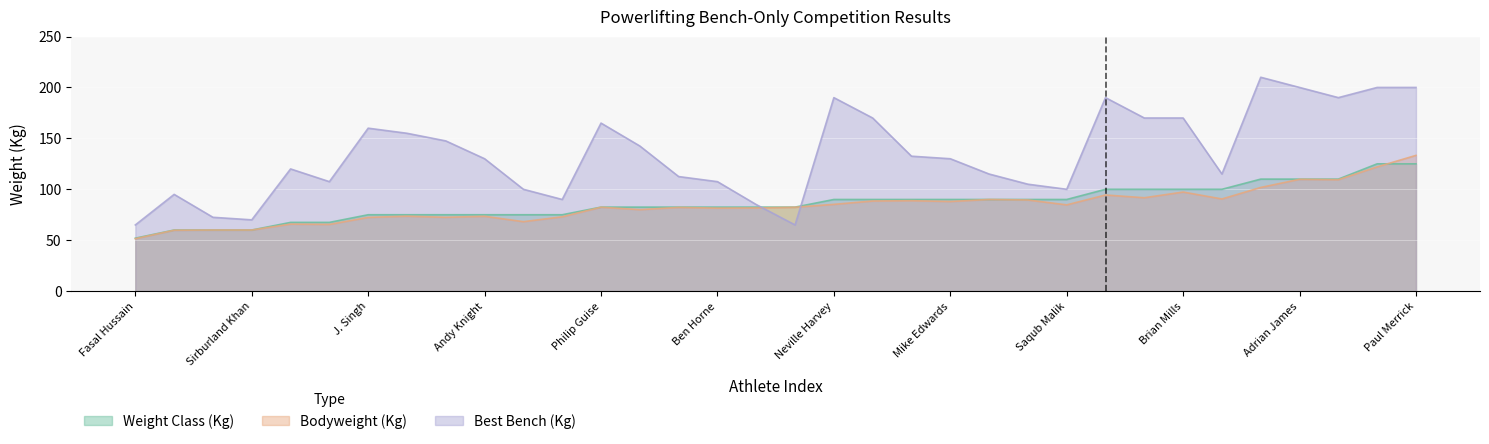

What is the value of the WeightClassKg point at the 17th from the left?

82.5